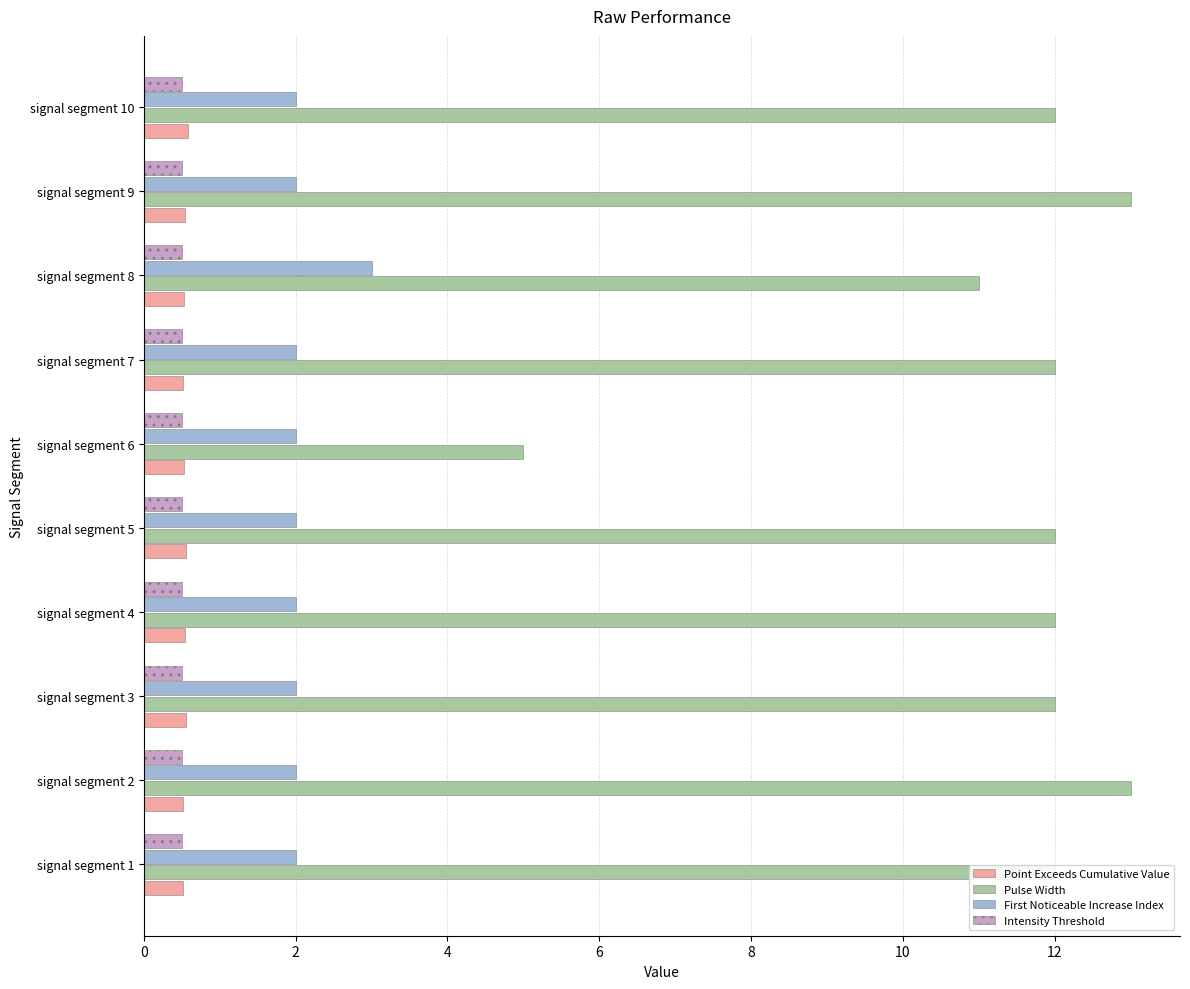

What is the total value across all series at signal segment 6?

8.0